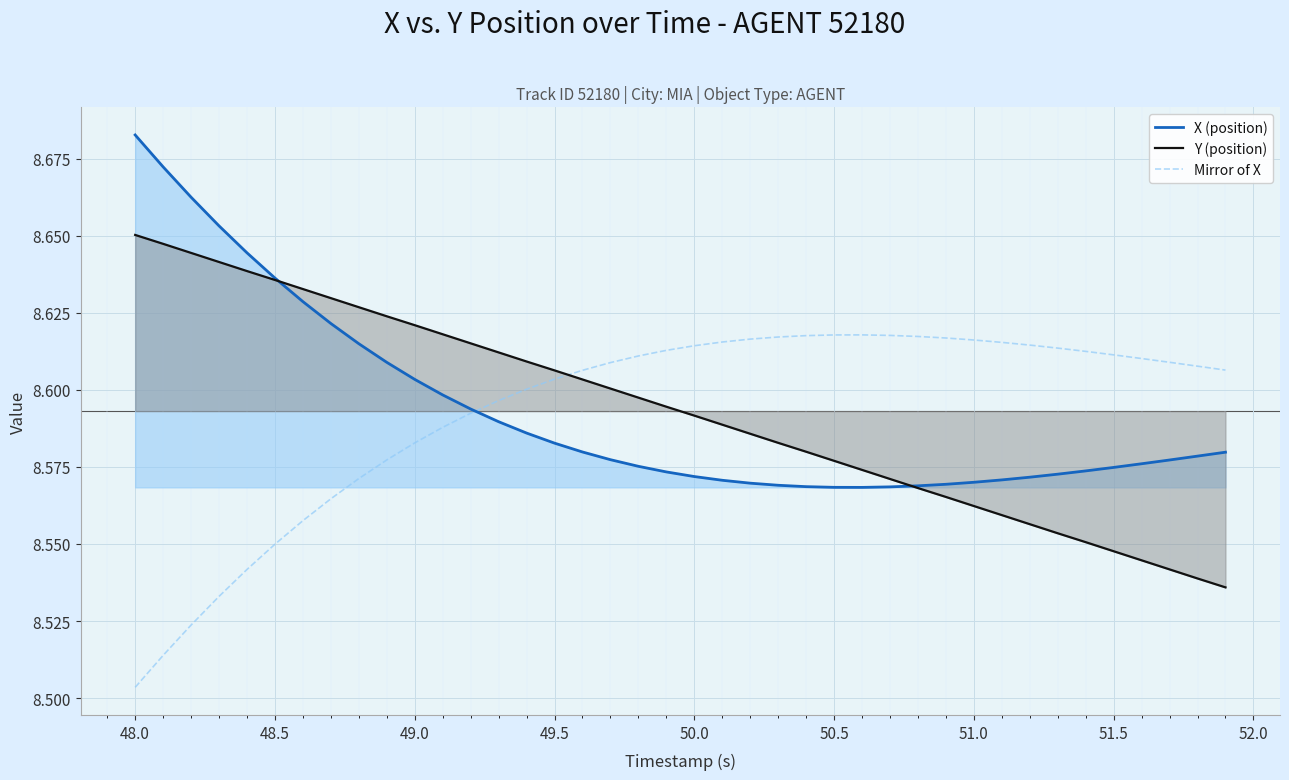

In X (position), how many points are lower than both neighbors (excluding endpoints)?

1